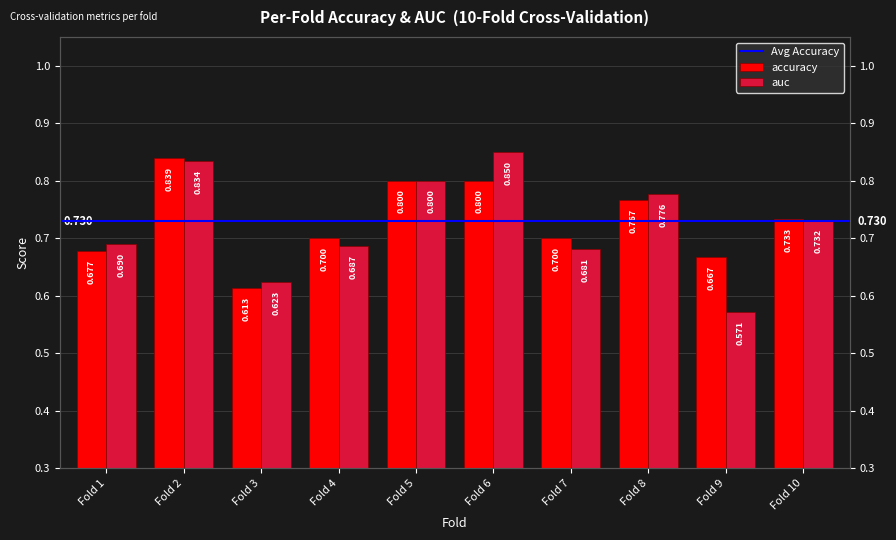

What is the sum of all accuracy values?

7.3